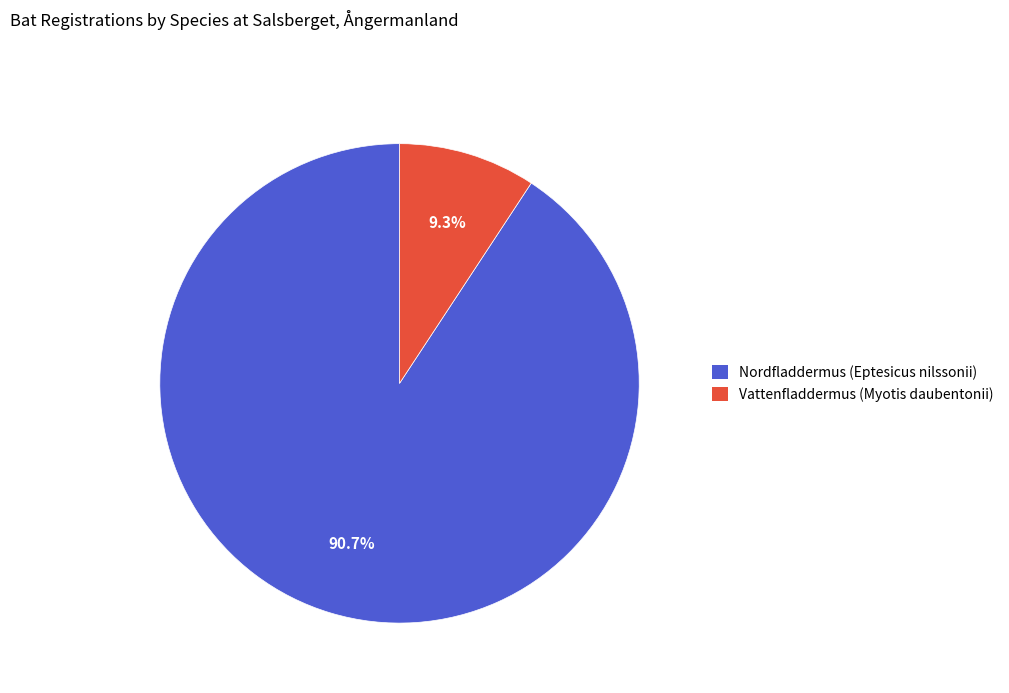

Do Vattenfladdermus (Myotis daubentonii) and Nordfladdermus (Eptesicus nilssonii) together represent more than half of the pie?

Yes